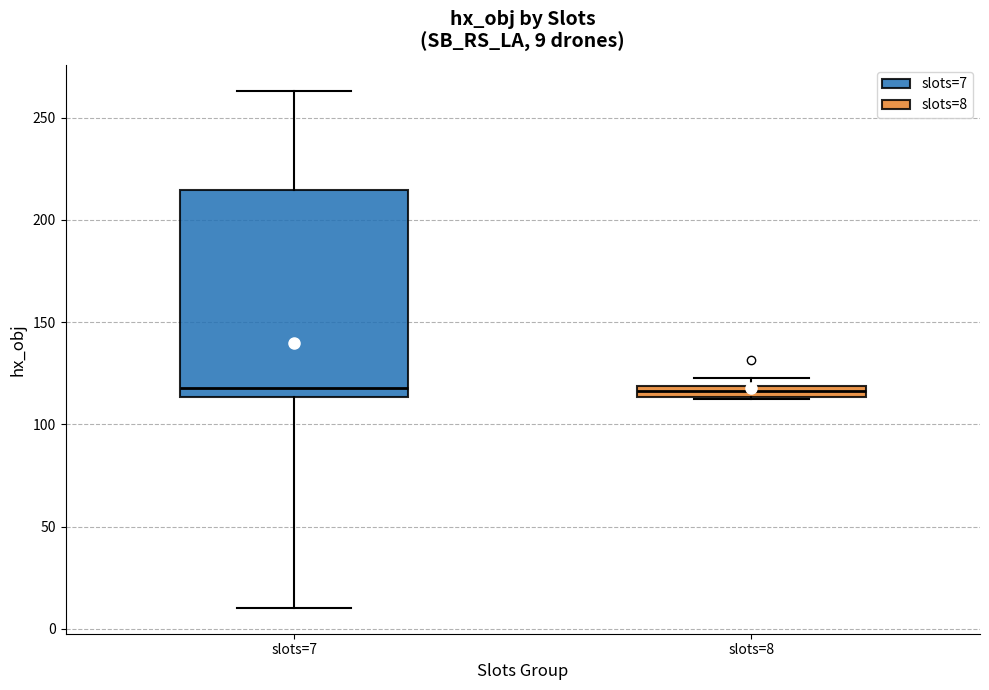

Which box is the tallest, from its lower edge to its upper edge?

slots=7